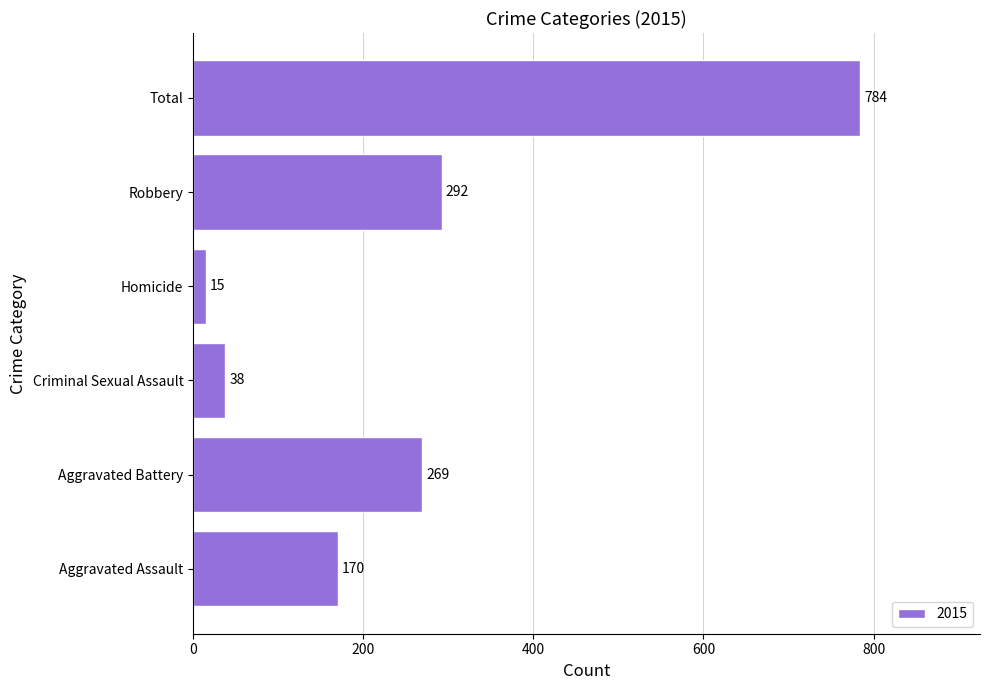

What is the ratio of the value at Robbery to the value at Homicide?

19.5